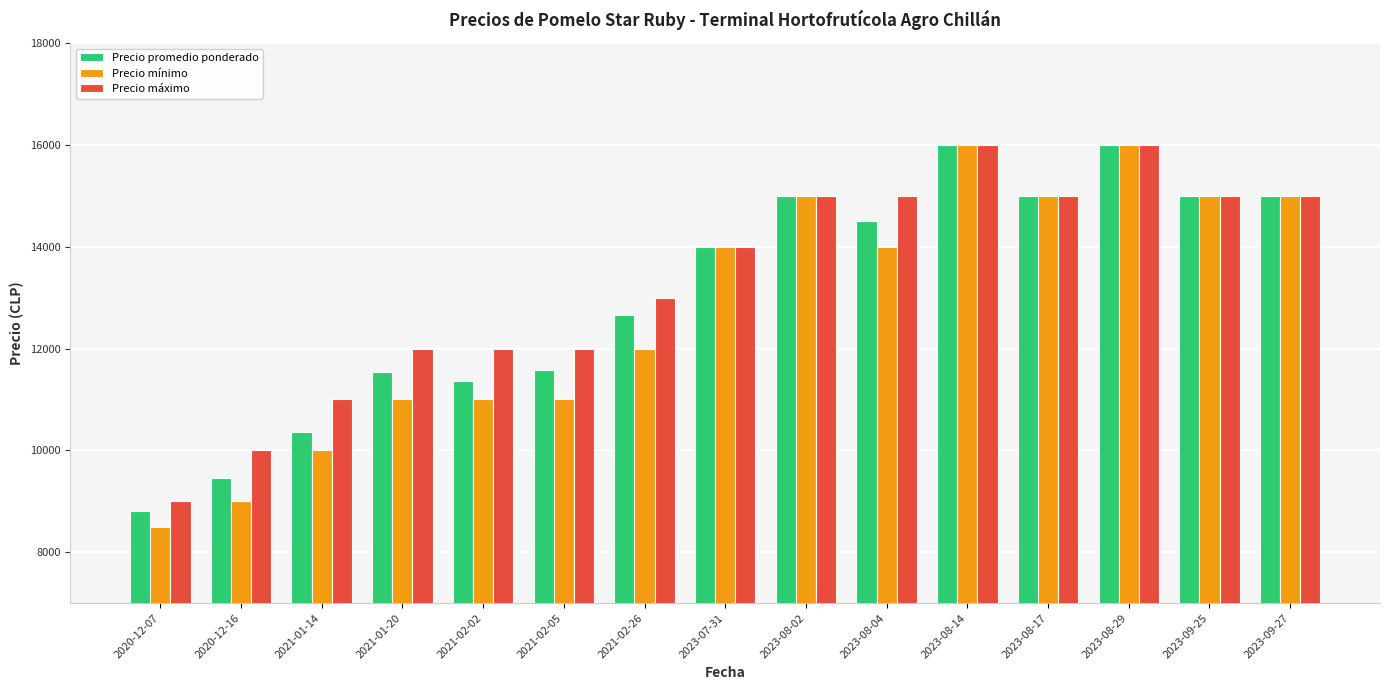

Does the chart contain any negative values?

No